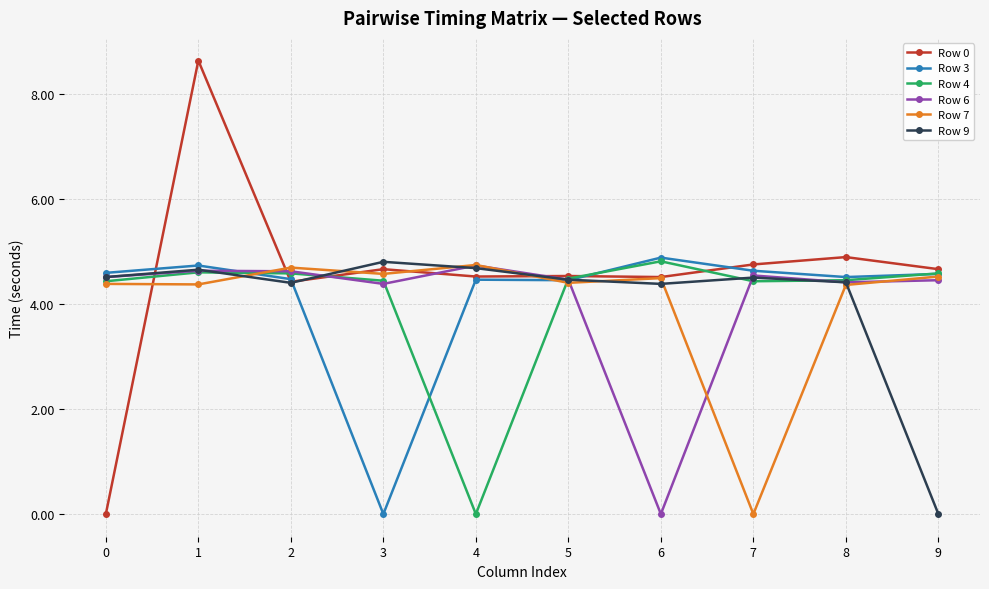

Which series has the largest total across all categories?

Row 0